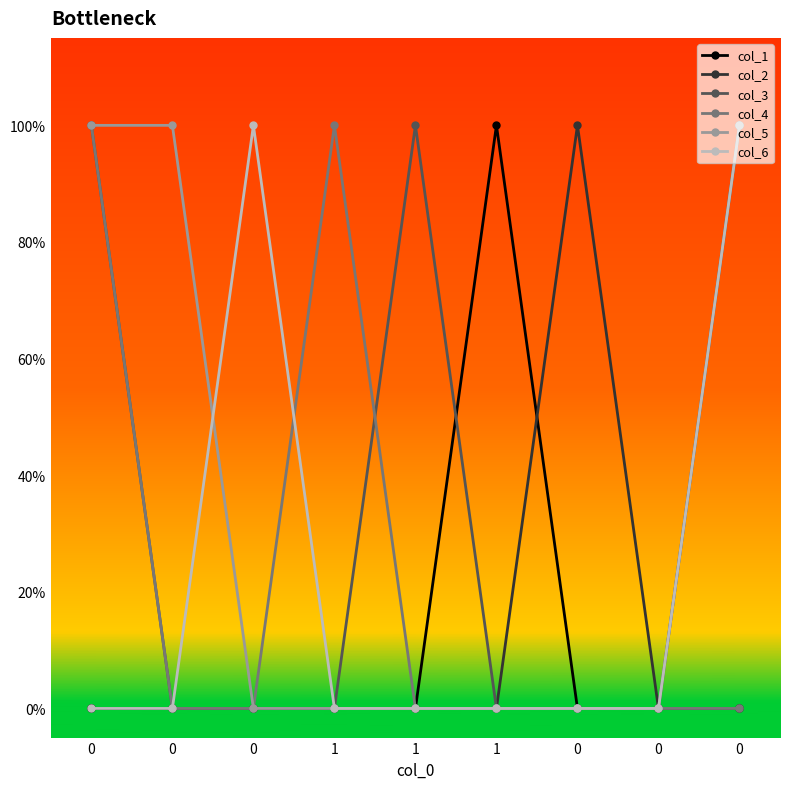

Reading left to right, what are all the values shown in this chart?

col_1: 0=0	0=0	0=0	1=0	1=0	1=1	0=0	0=0	0=0
col_2: 0=0	0=0	0=0	1=0	1=0	1=0	0=1	0=0	0=1
col_3: 0=1	0=0	0=0	1=0	1=1	1=0	0=0	0=0	0=0
col_4: 0=1	0=0	0=0	1=1	1=0	1=0	0=0	0=0	0=0
col_5: 0=1	0=1	0=0	1=0	1=0	1=0	0=0	0=0	0=1
col_6: 0=0	0=0	0=1	1=0	1=0	1=0	0=0	0=0	0=1